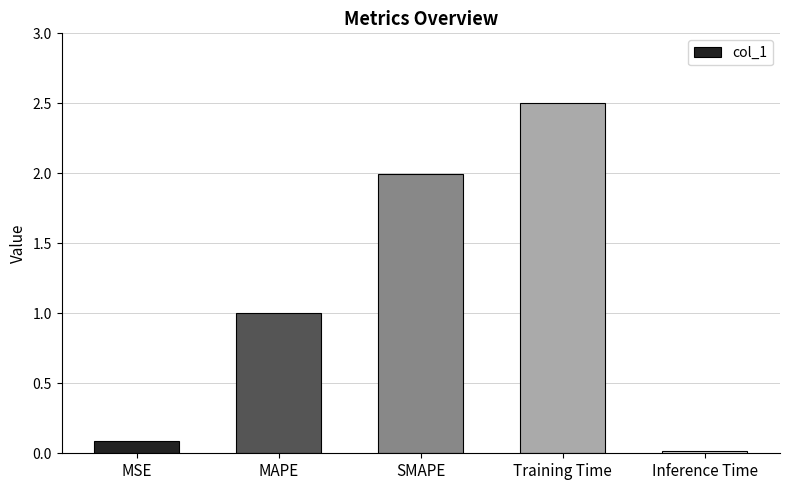

True or false: the data shows 3.0 at SMAPE.

False